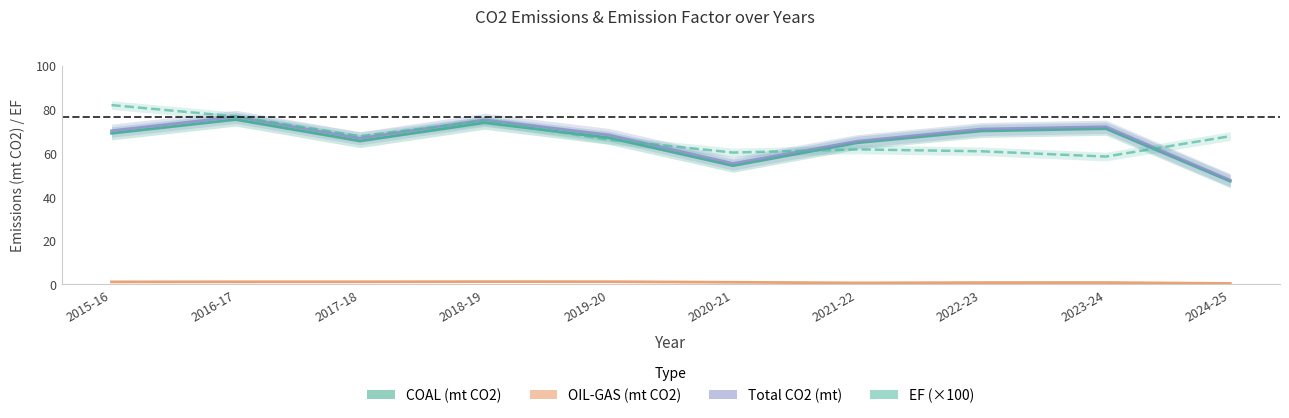

What is the difference between the maximum and minimum values in the Total CO2 (mt) series?

29.0